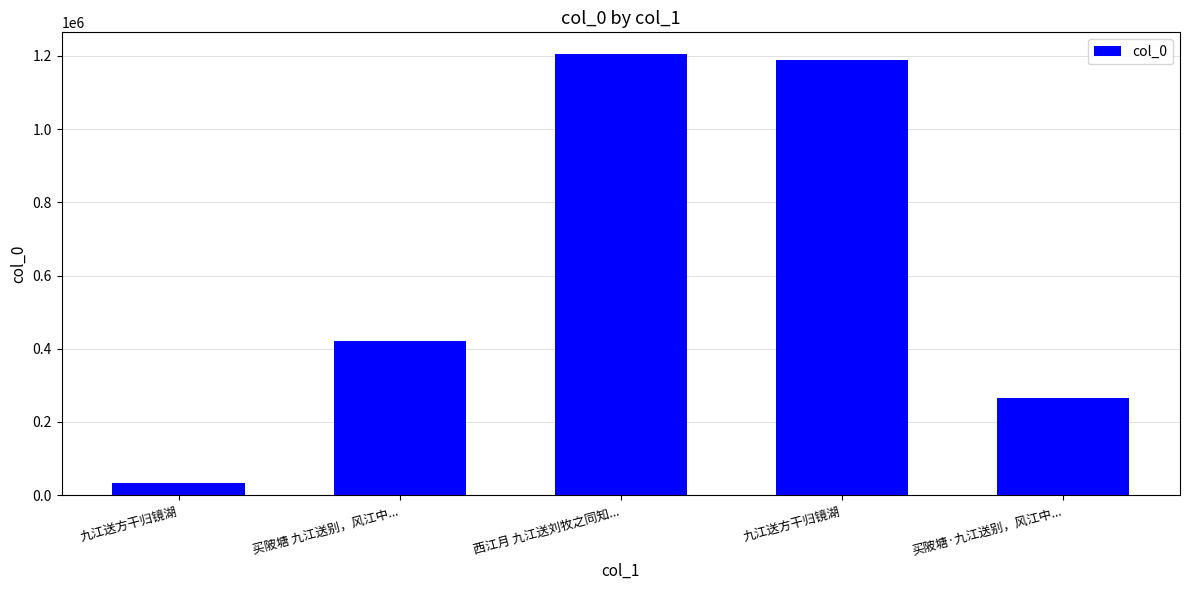

How many data points does each series have?

5